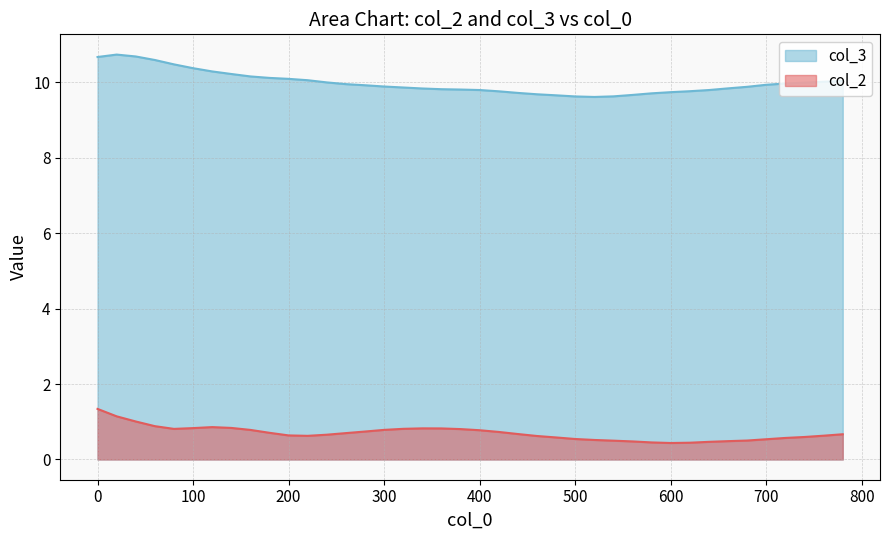

True or false: col_3 has more than 2 points higher than both neighbors.

False